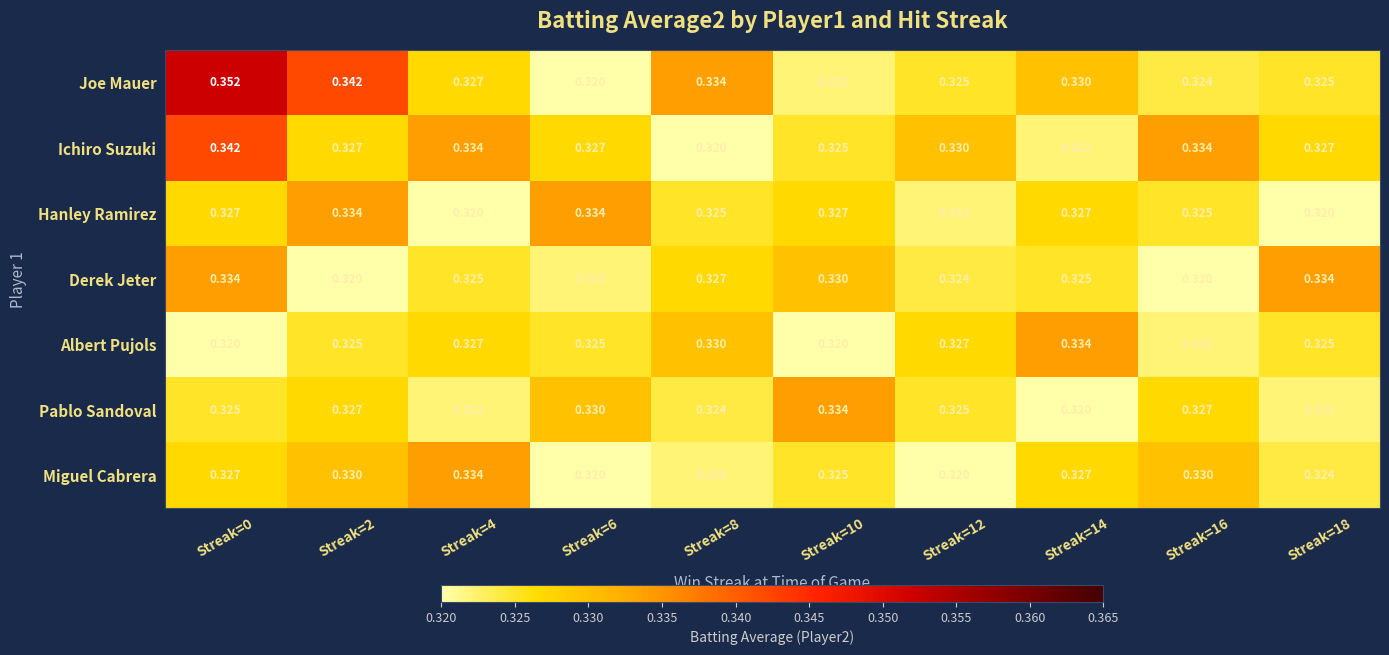

Which series has the largest total across all categories?

Joe Mauer